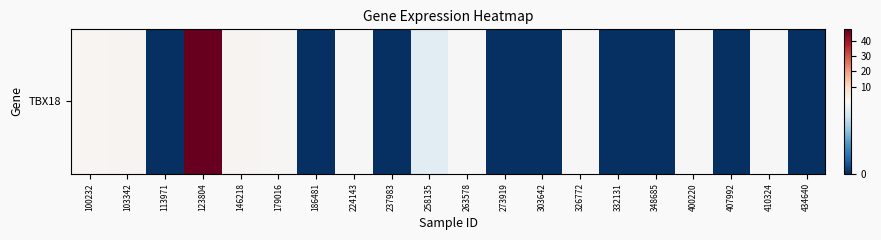

What is the change in value from 224143 to 410324?

+0.1